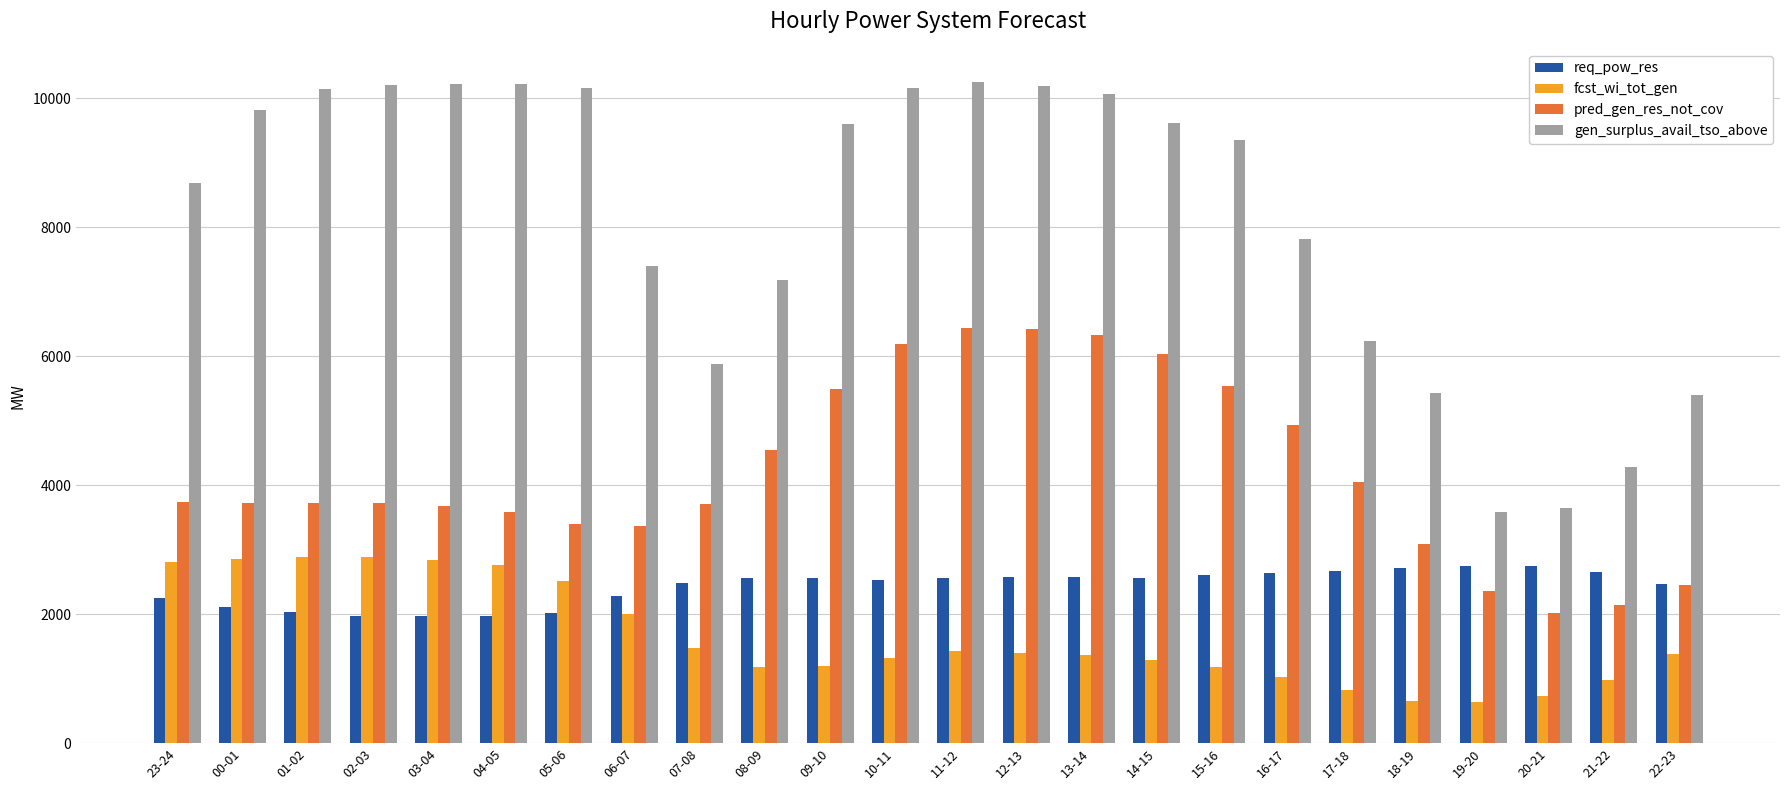

Which series has the largest total across all categories?

gen_surplus_avail_tso_above